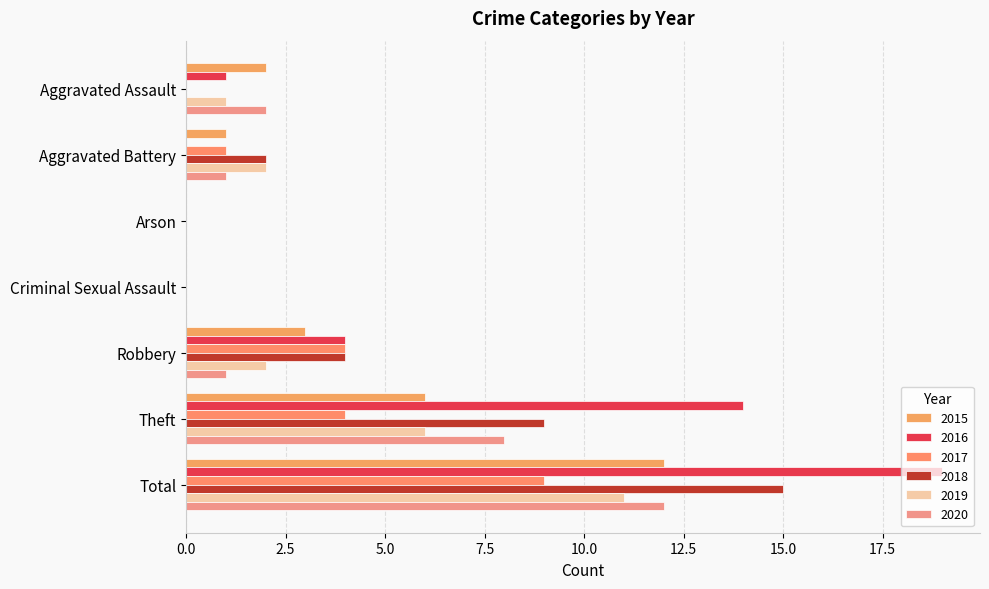

What is the greatest value displayed?

19